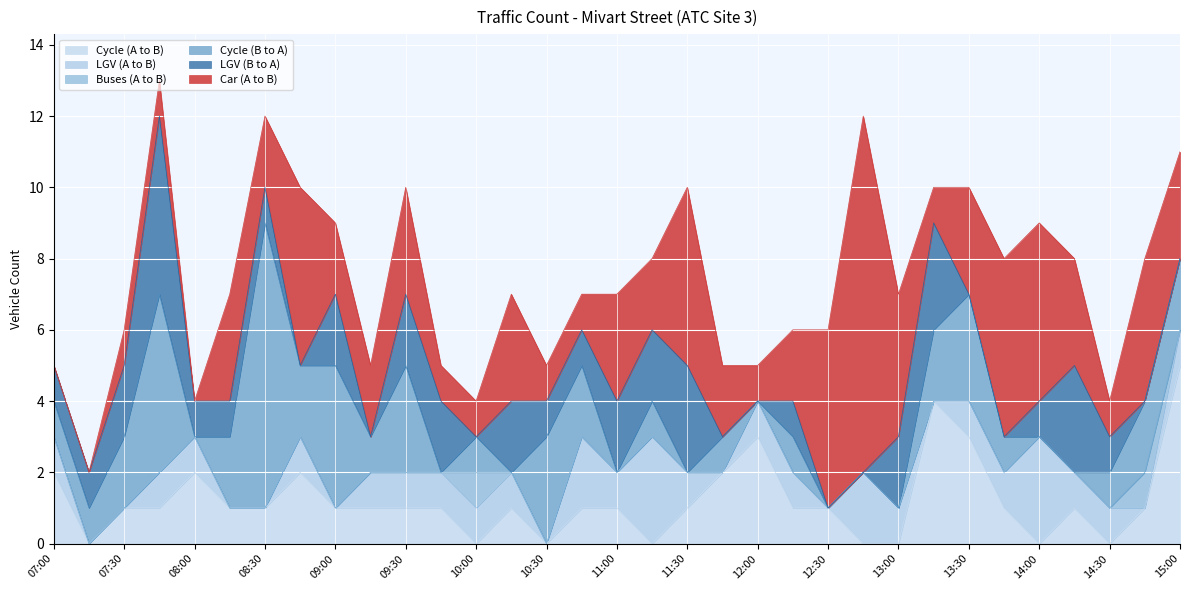

Between 08:45 and 13:00, which series saw the biggest shift?

Cycle (A to B)